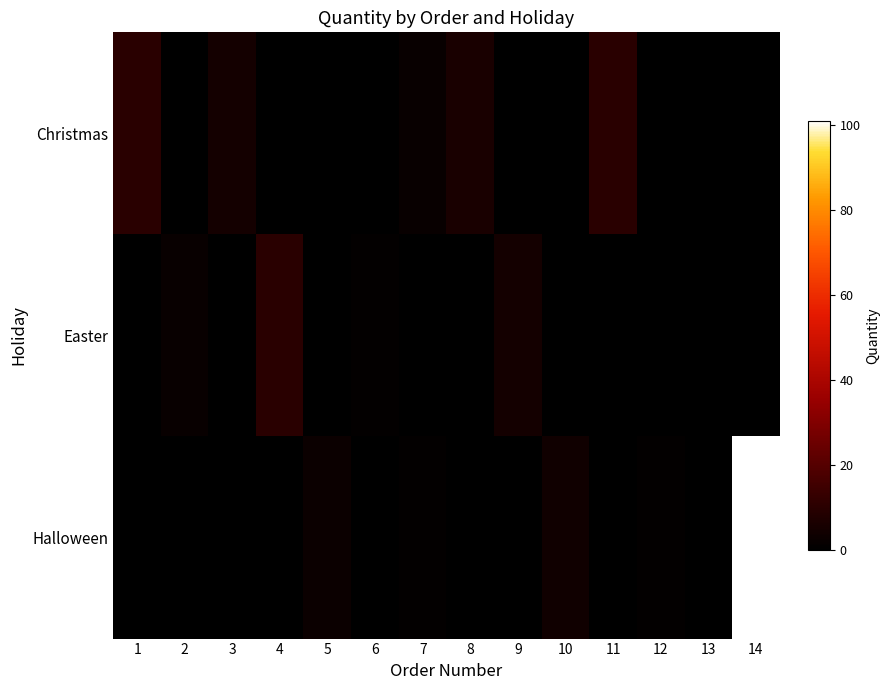

Which label corresponds to the largest value in the chart?

14